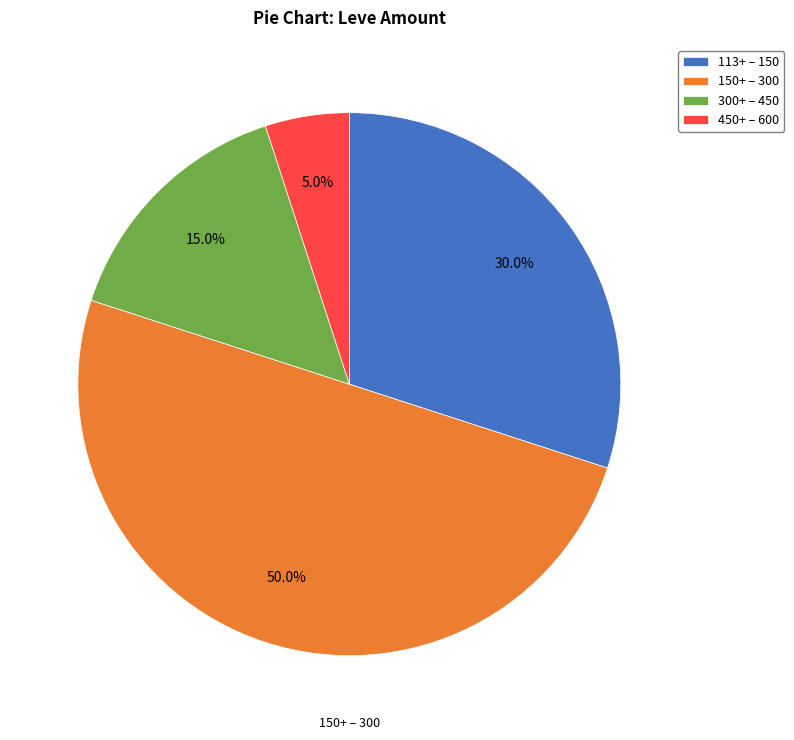

What is the smallest slice in the pie chart?

450+ – 600